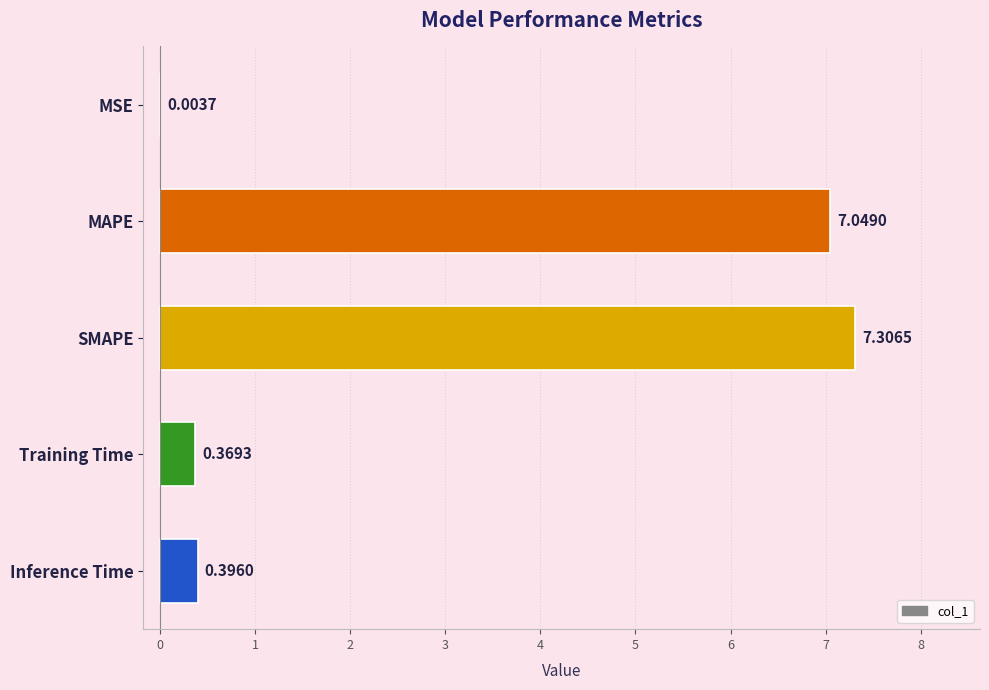

Which category has the highest value across all series?

SMAPE